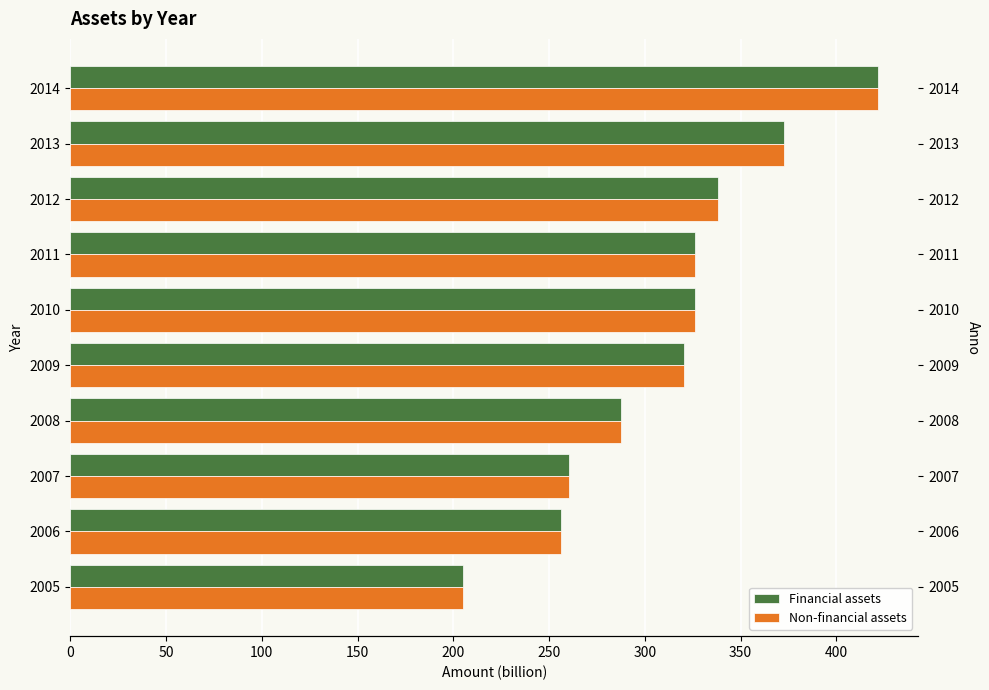

Is it true that Non-financial assets equals 338.1 at 2012?

True